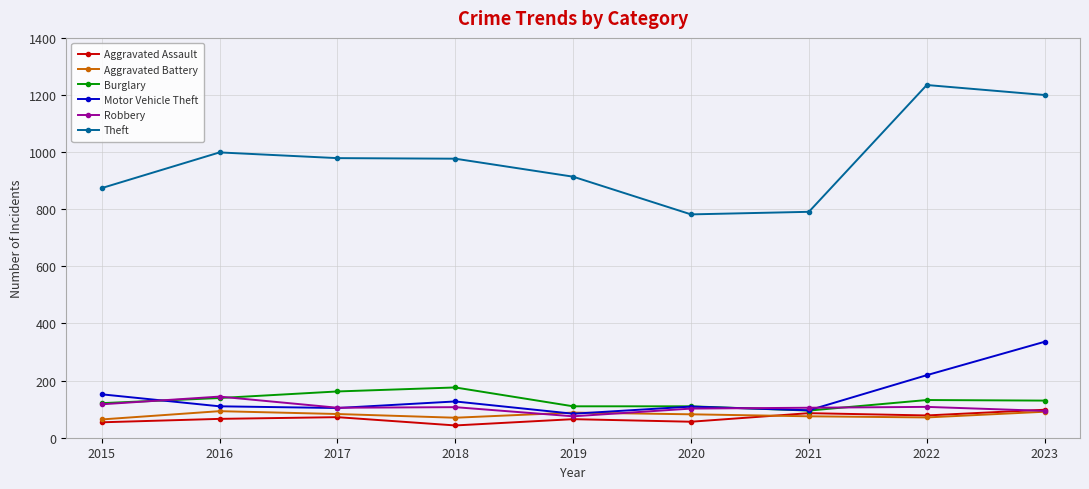

True or false: Theft and Aggravated Battery cross at least once.

False